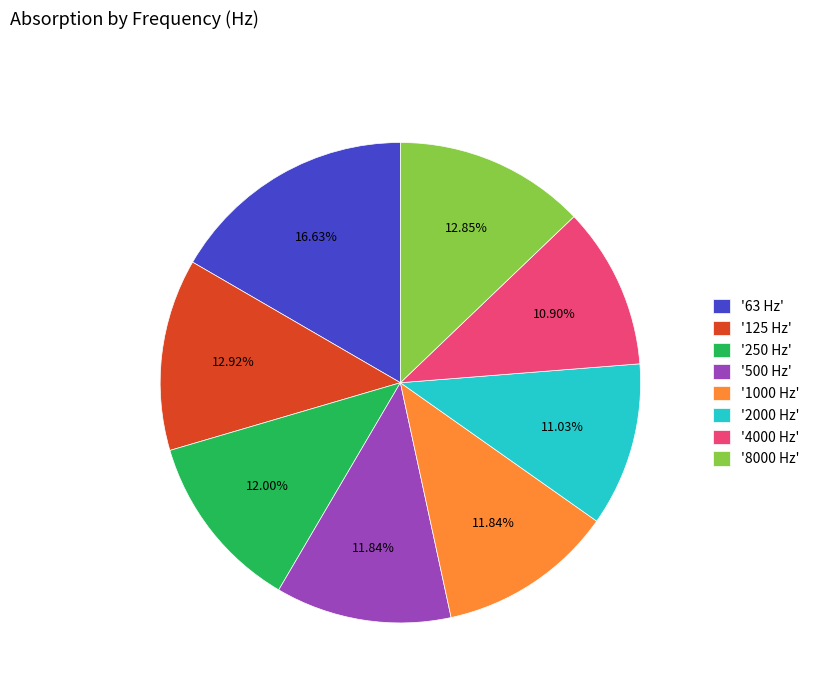

Does '250 Hz' account for over 50% of the chart?

No